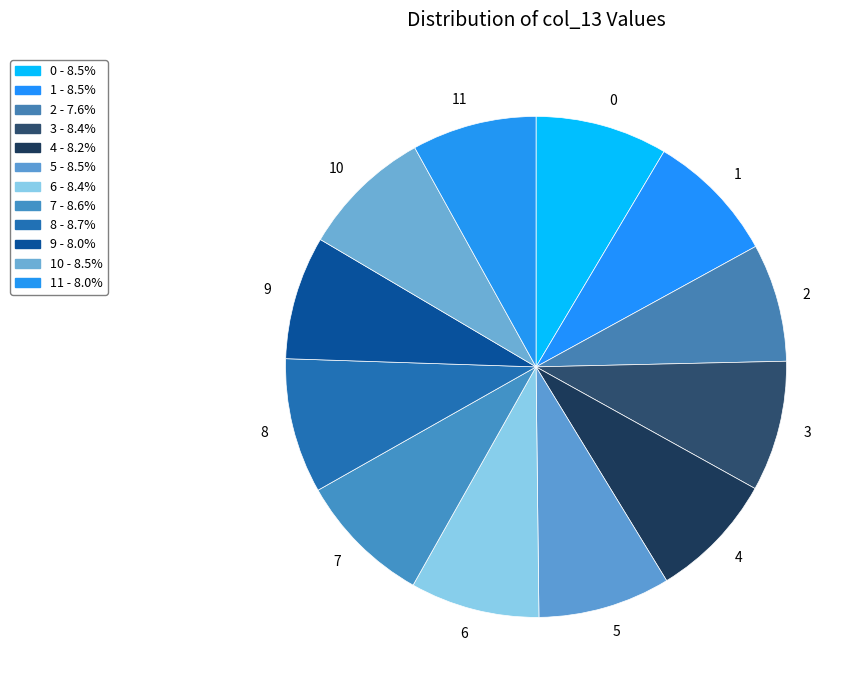

What is the ratio of the value at 0 to the value at 1?

1.0